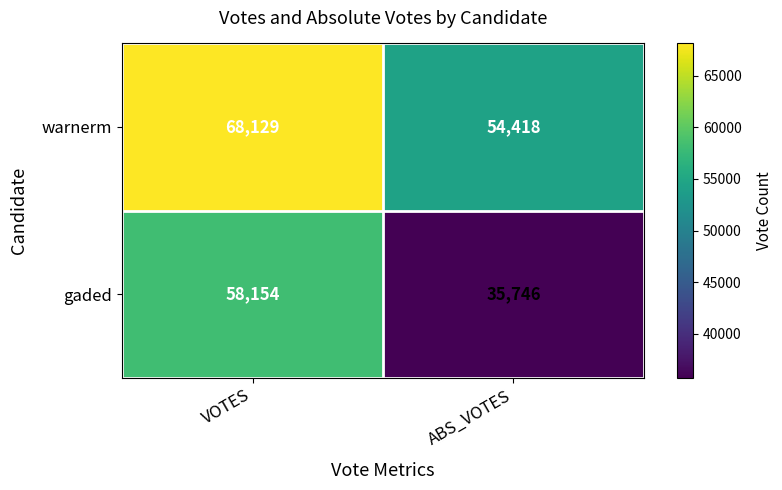

What is the total value across all series at VOTES?

126283